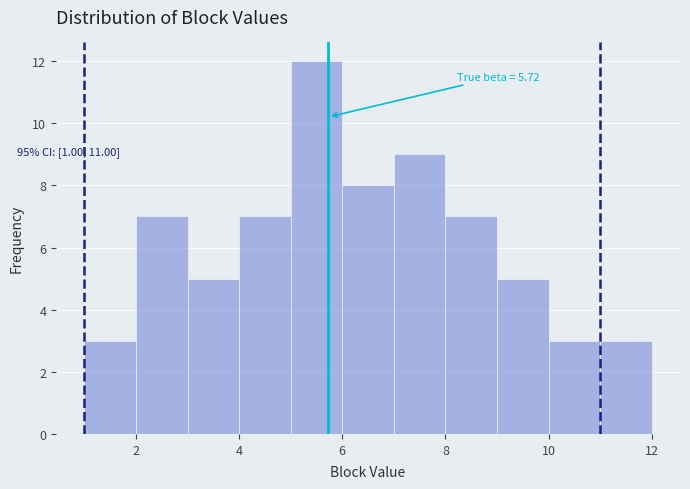

Over which range of the x-axis is the bar tallest?

5 to 6